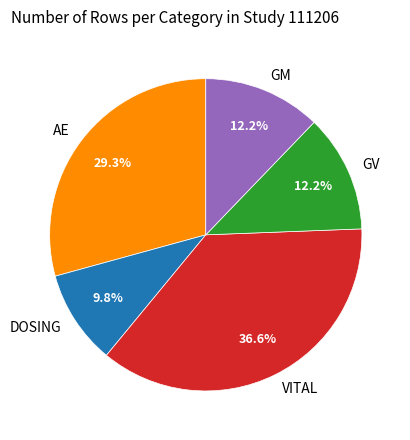

Does any single category account for the majority?

No